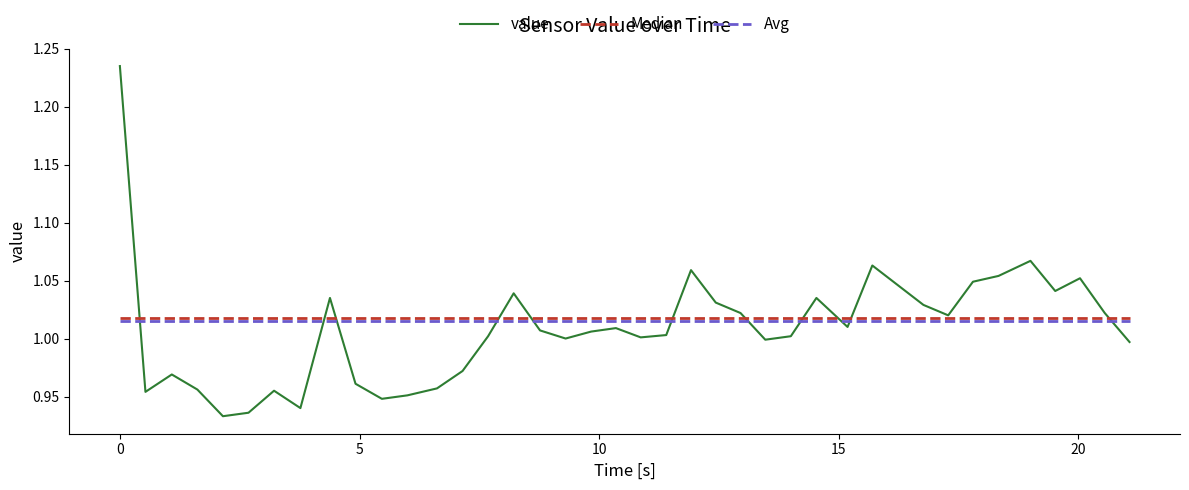

Which series ends up on top after the final intersection of Avg and value?

Avg